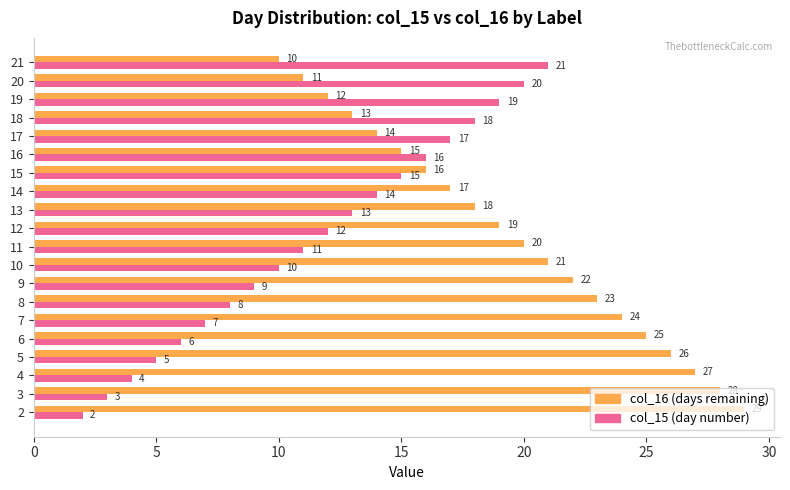

What is the spread (max minus min) of values at 8?

15